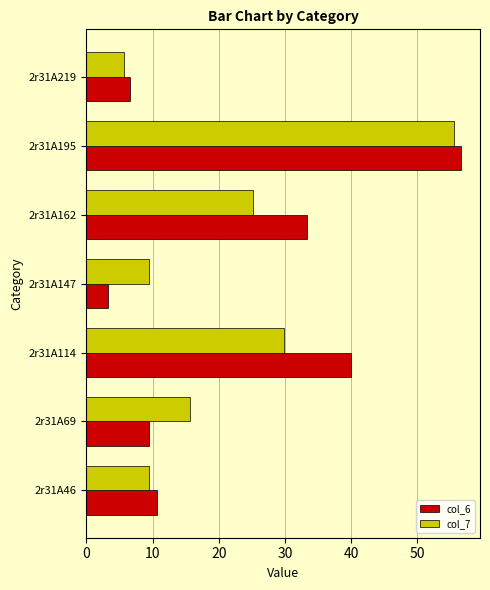

Is the value of col_6 at 2r31A195 greater than the value of col_7 at 2r31A114?

Yes